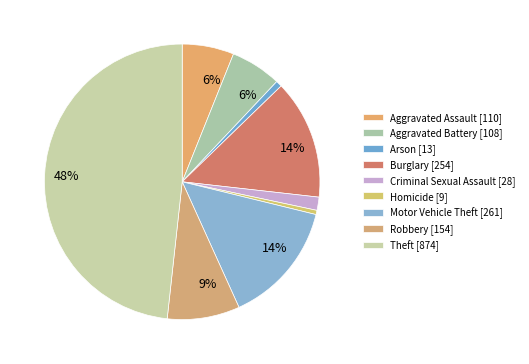

To the nearest percent, what is the average slice percentage?

11%